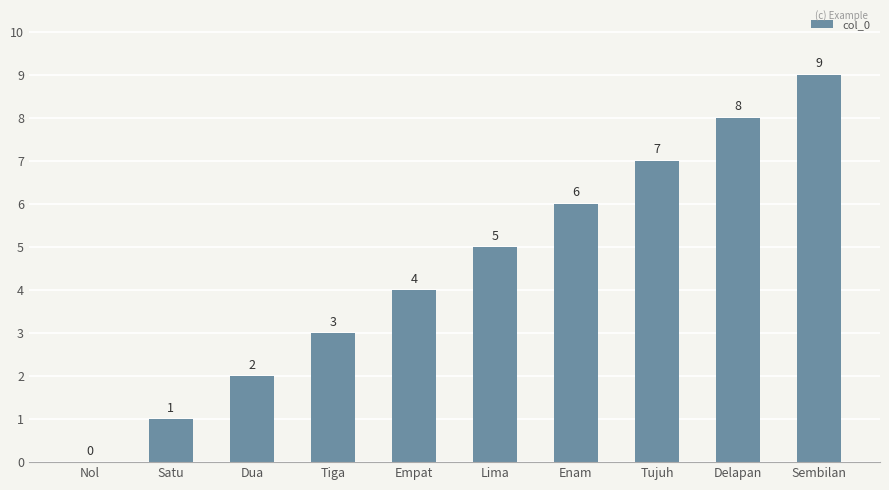

Are the bars horizontal?

No